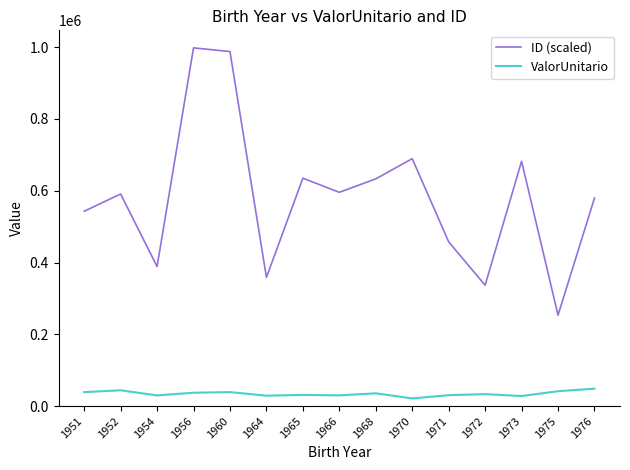

How many interior local valleys does the ID (scaled) series have?

5